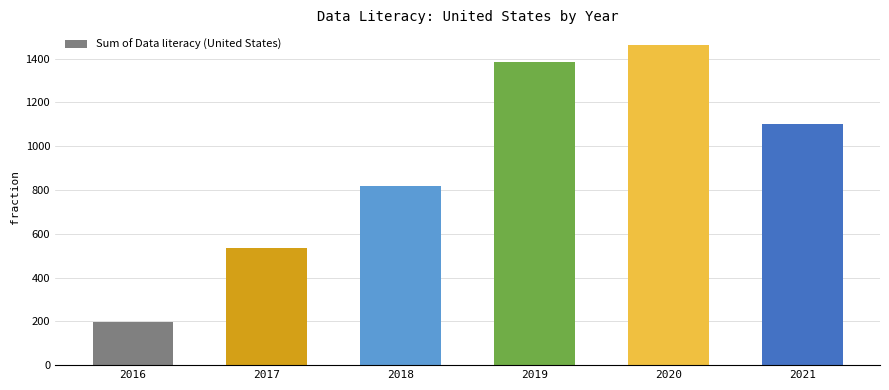

How many series are shown in this chart?

1